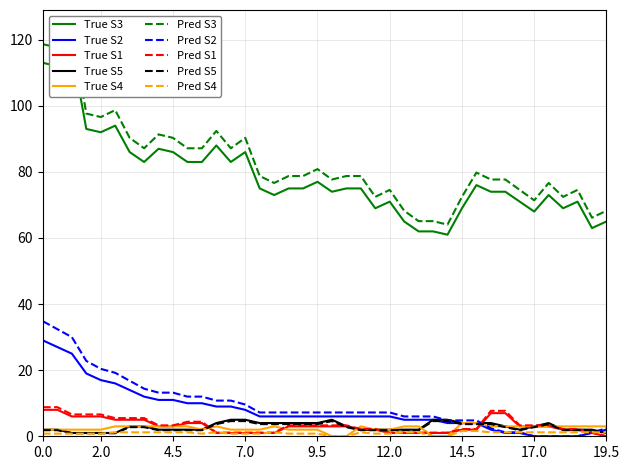

What is the maximum value for Pred S1?

8.8